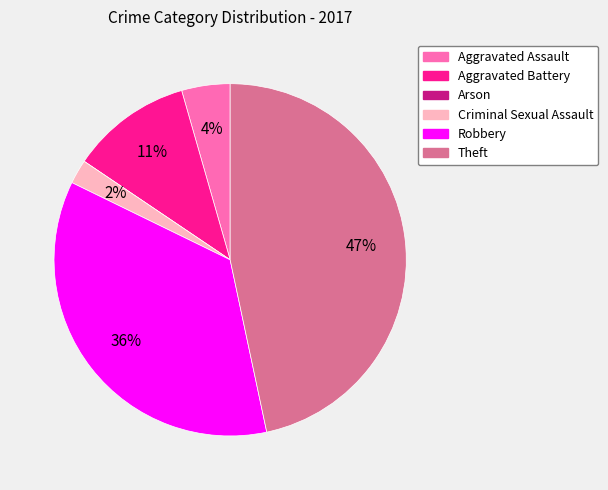

Do Aggravated Battery and Criminal Sexual Assault together represent more than half of the pie?

No